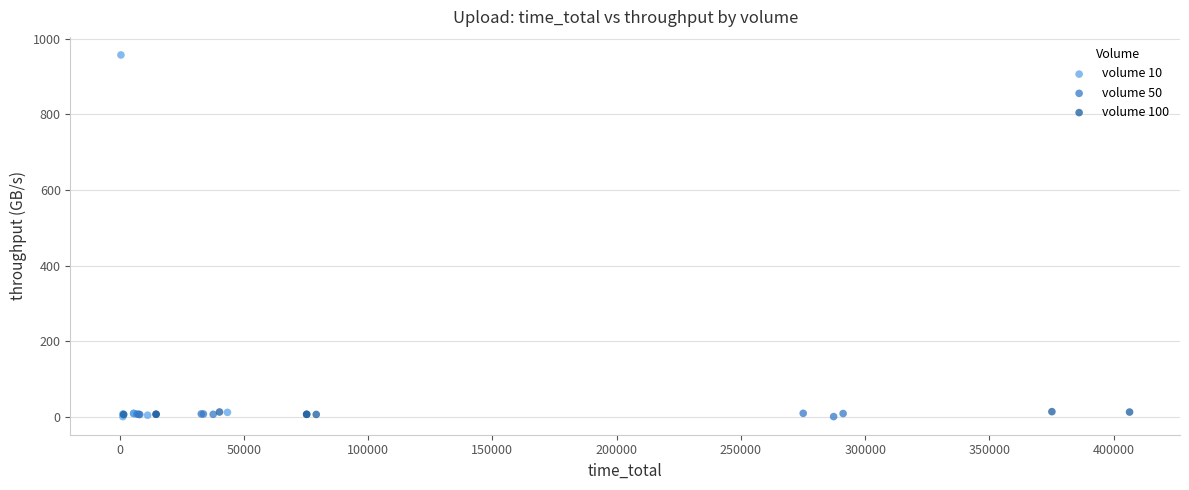

Which series has the largest Y range (max minus min)?

volume 10